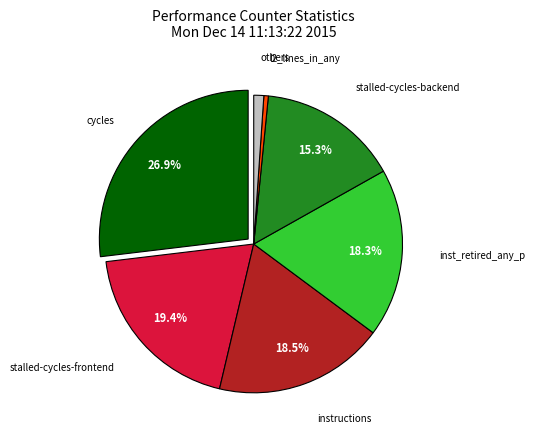

What percentage do stalled-cycles-frontend and instructions together represent?

37.9%